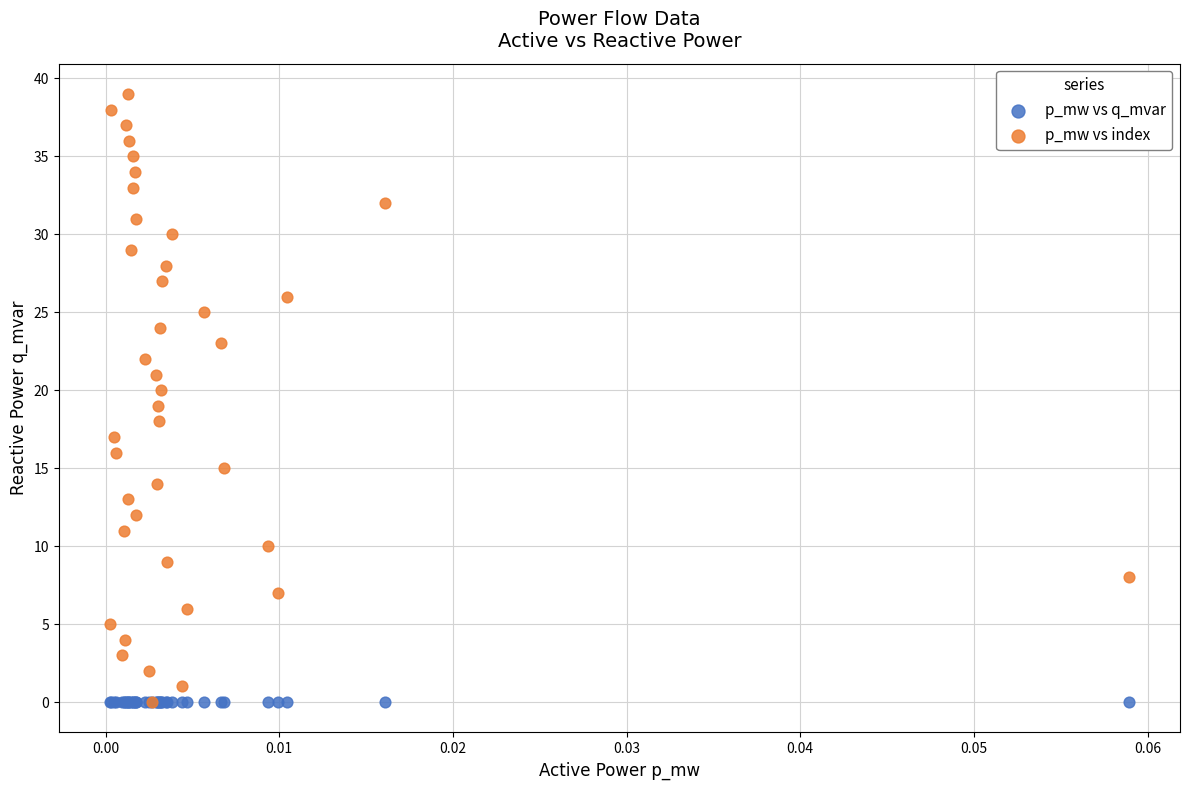

What are all the series names shown in the legend?

p_mw vs q_mvar, p_mw vs index